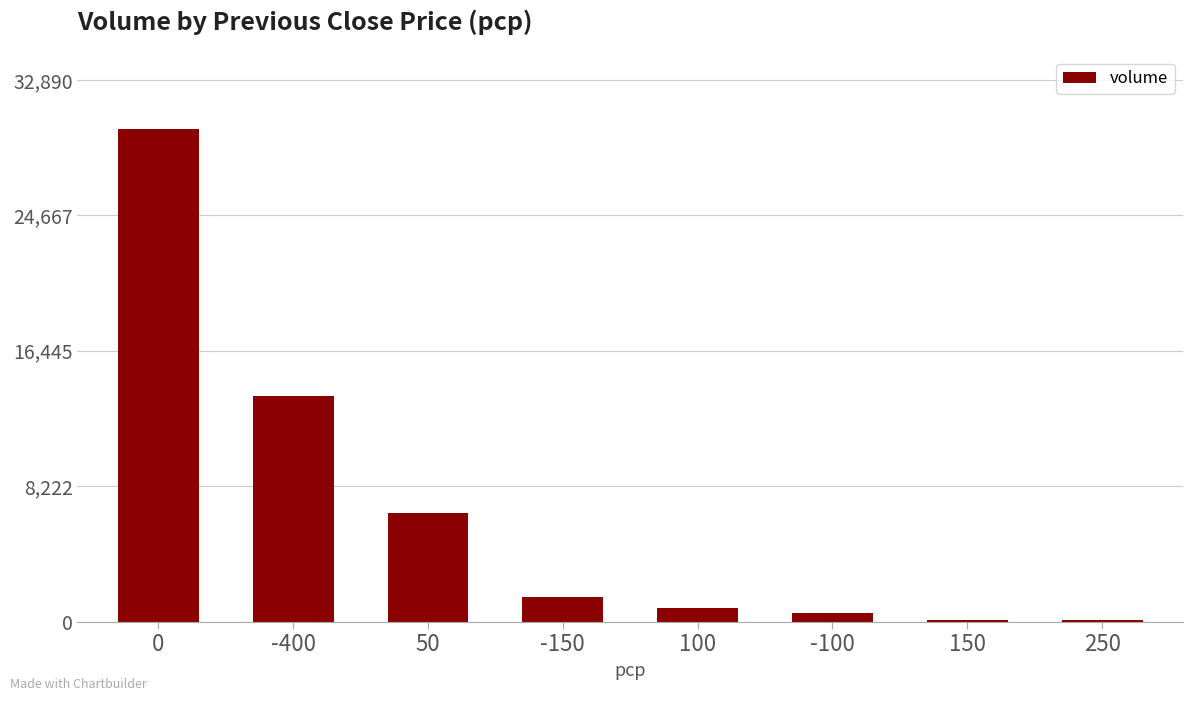

What is the maximum value shown in the chart?

29900